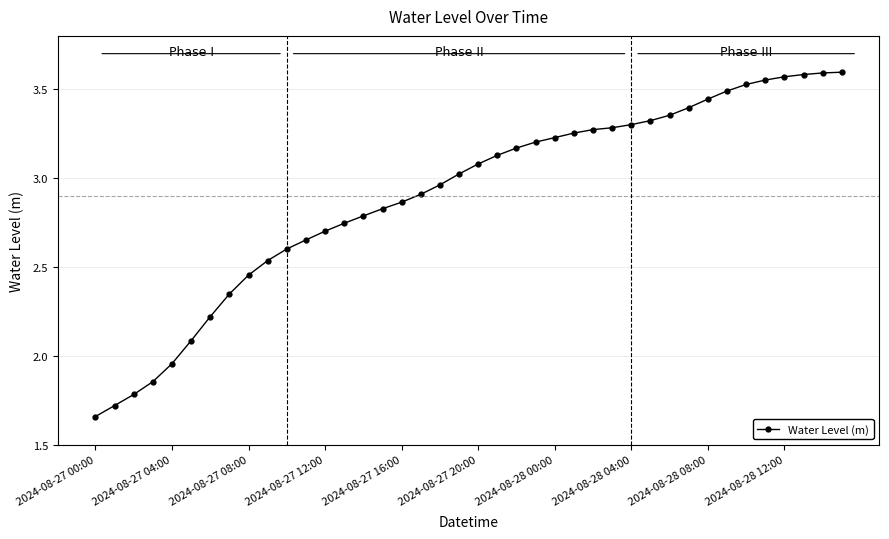

How many data points are less than 3?

19